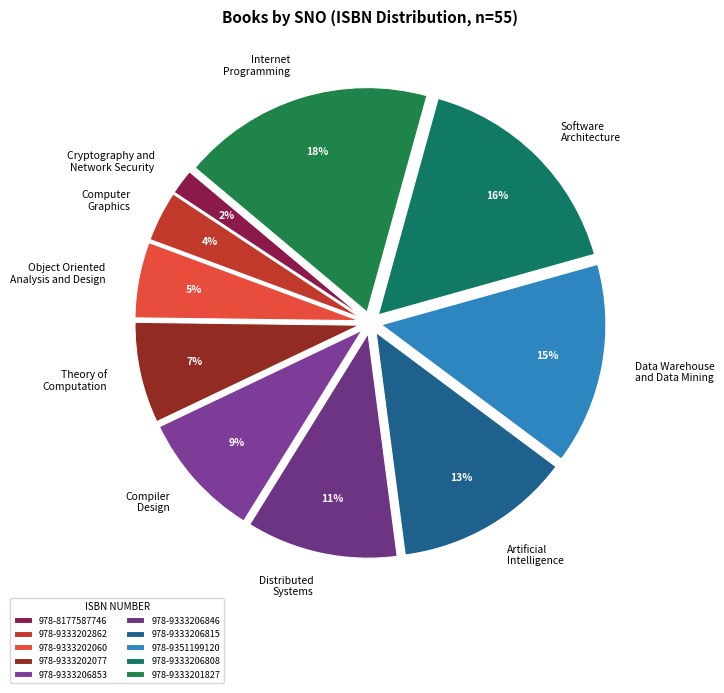

Which has a higher value, 978-9333206808 or 978-8177587746?

978-9333206808